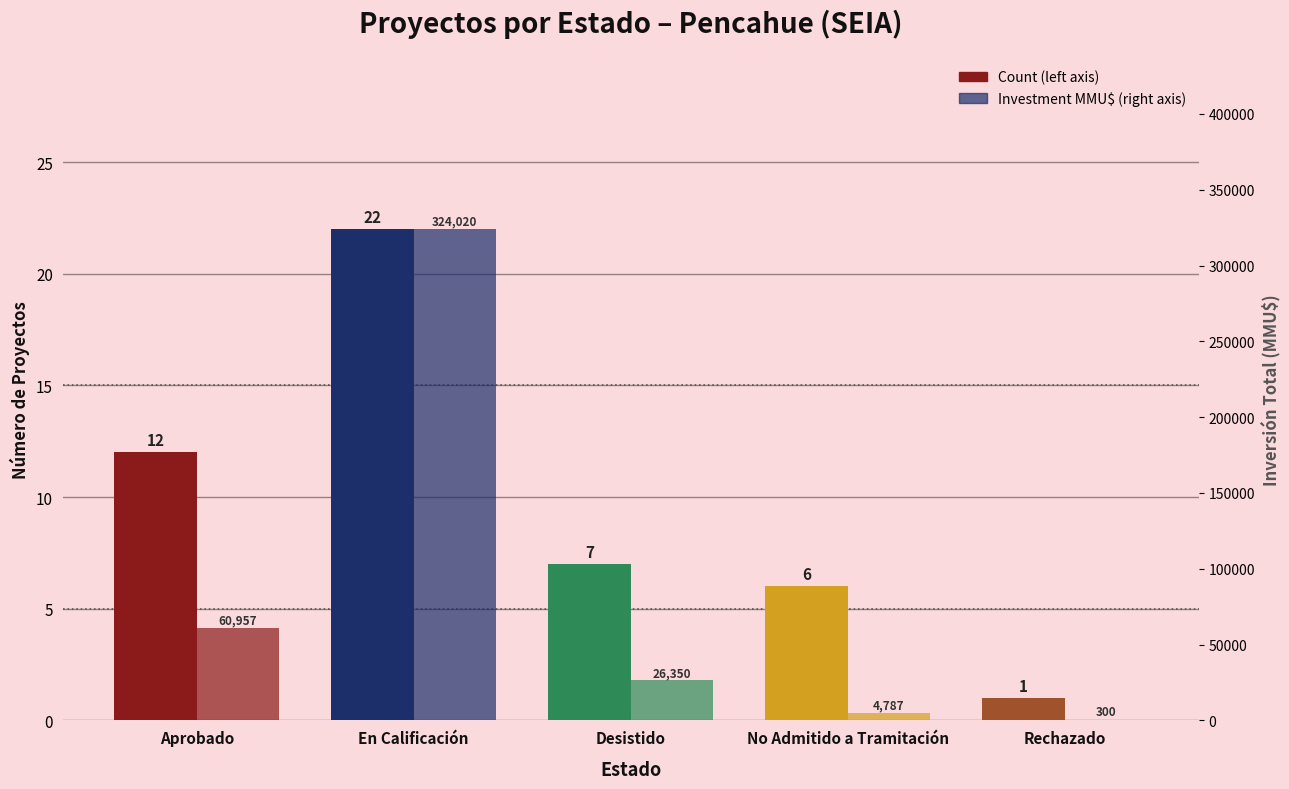

True or false: Count has a value of 9 at En Calificación.

False